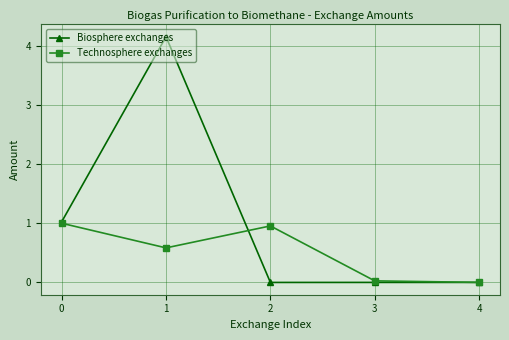

Which series has the largest total across all categories?

Biosphere exchanges